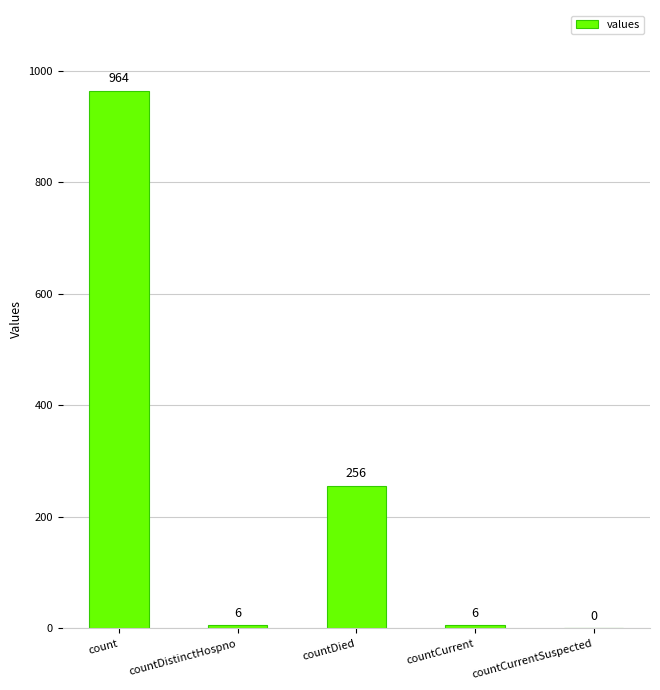

Which has a higher value, countDied or countCurrentSuspected?

countDied